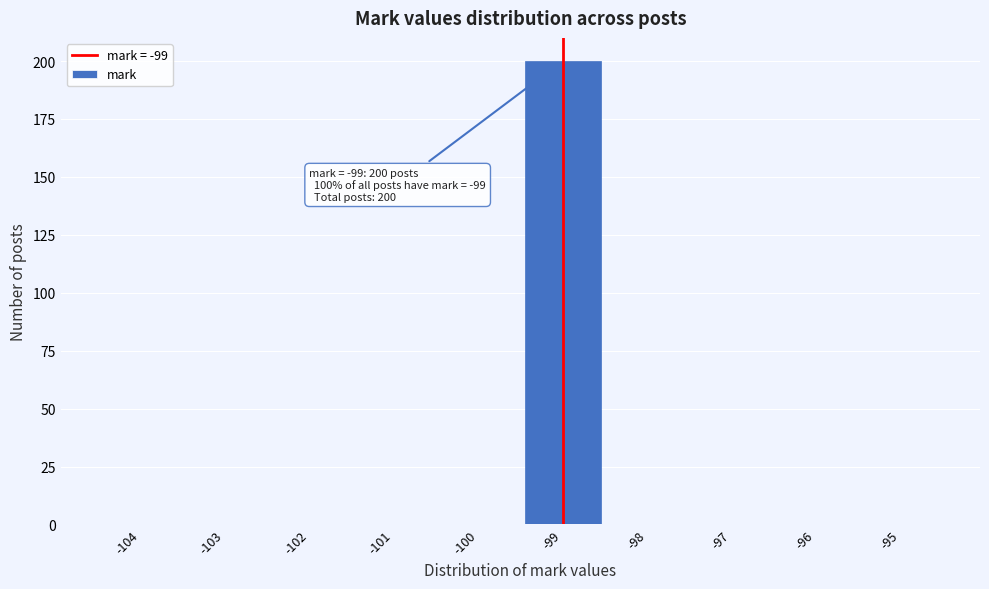

Which range on the x-axis has the tallest bar?

-99.5 to -98.5